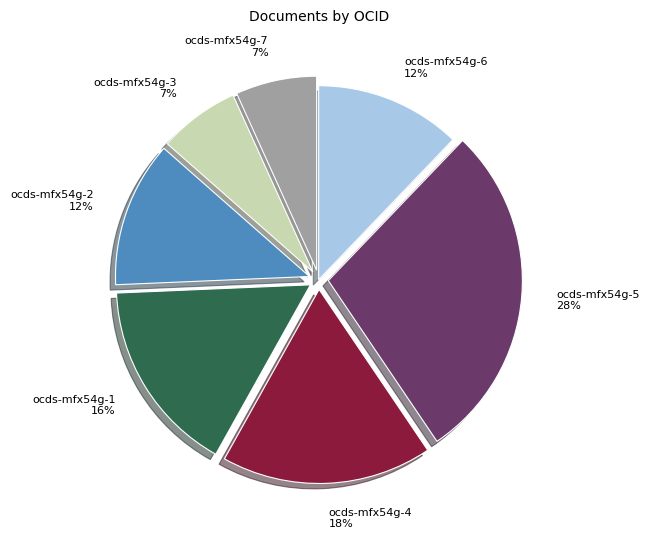

Is the sum of ocds-mfx54g-1 and ocds-mfx54g-6 greater than half?

No